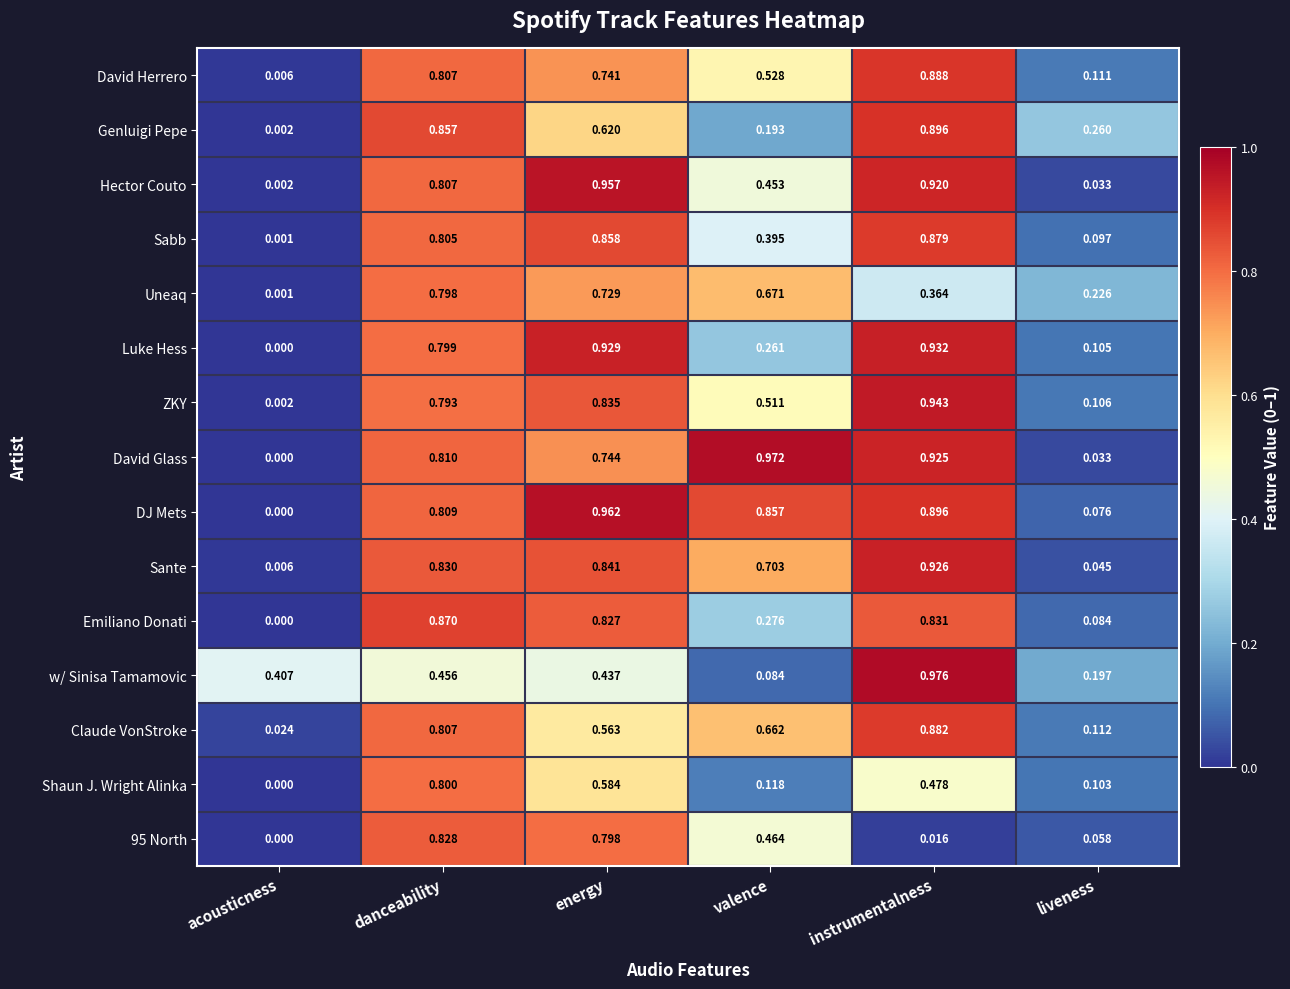

Between acousticness and liveness, which series saw the biggest shift?

Genluigi Pepe